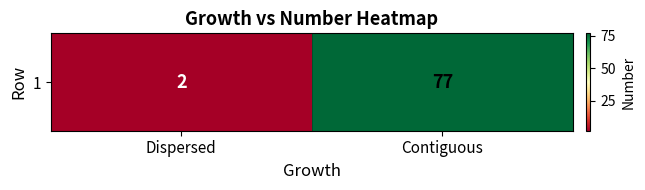

Reading left to right, transcribe all the data shown in this chart.

Dispersed=2	Contiguous=77